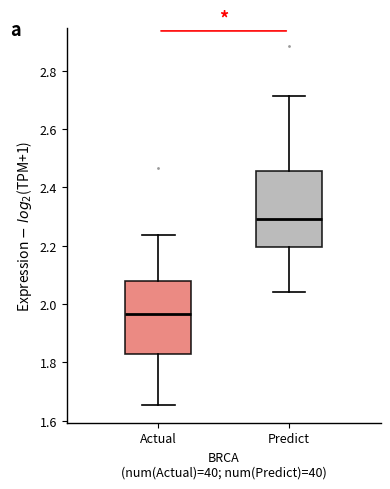

Reading left to right, read every box against the y-axis: the position of its median line, the range the box covers, and the ends of its whiskers. The values are not printed on the chart, so give them approximately, as read against the axis.

Actual: median 1.96, box 1.82 to 2.08, whiskers 1.66 to 2.24
Predict: median 2.30, box 2.20 to 2.46, whiskers 2.04 to 2.72